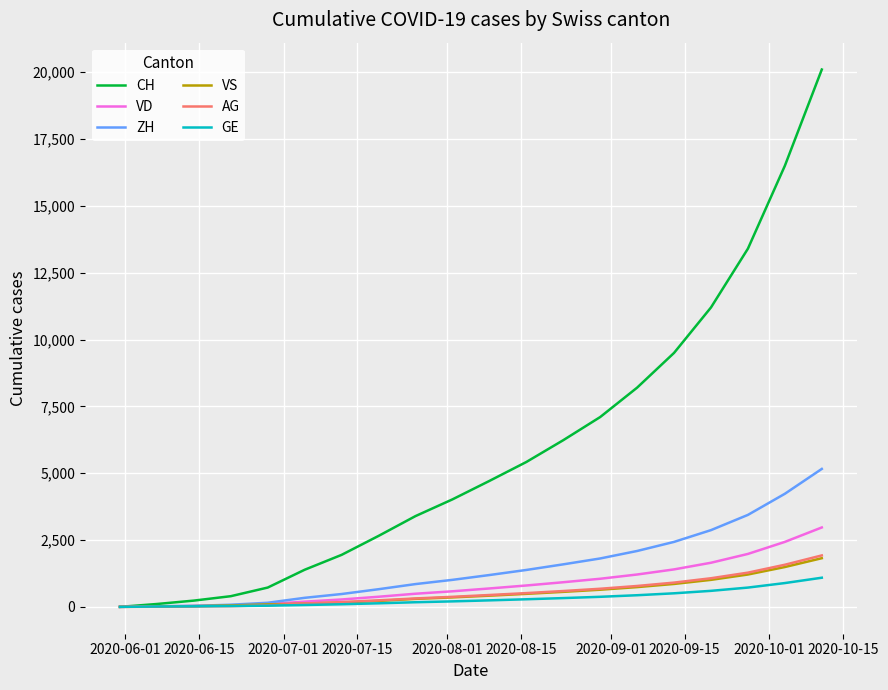

Which series has the largest range (max minus min)?

CH